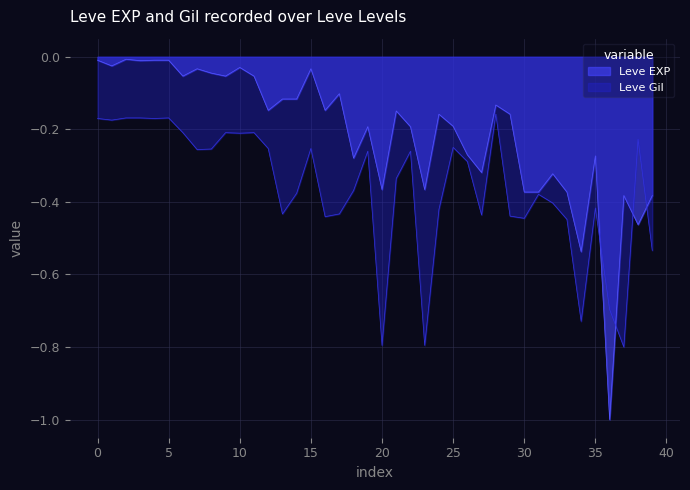

Which series has the largest range (max minus min)?

Leve EXP